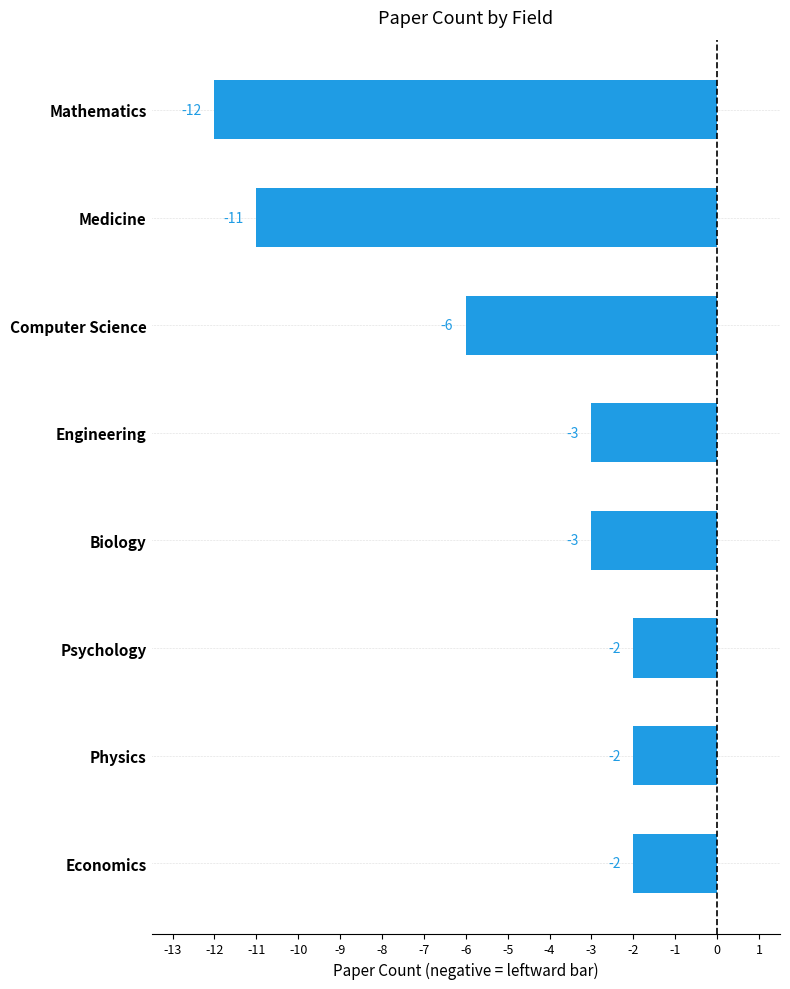

At which label is the value closest to -7?

Computer Science